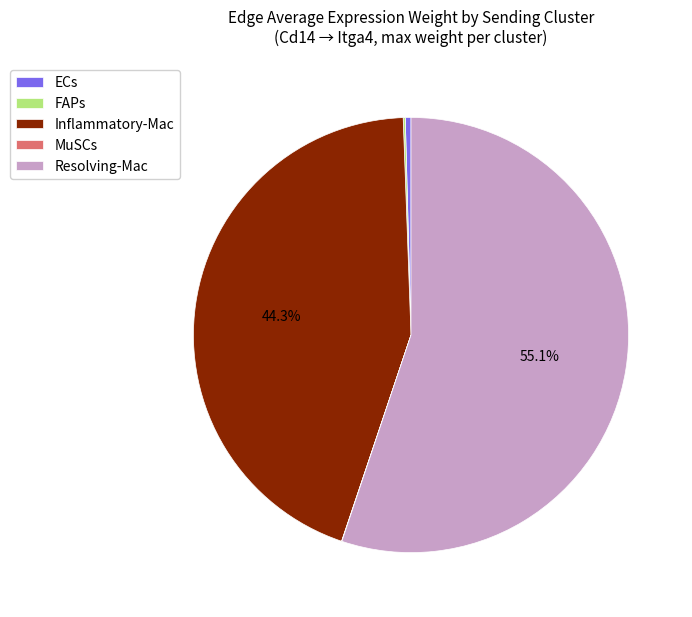

Do Inflammatory-Mac and ECs together represent more than half of the pie?

No